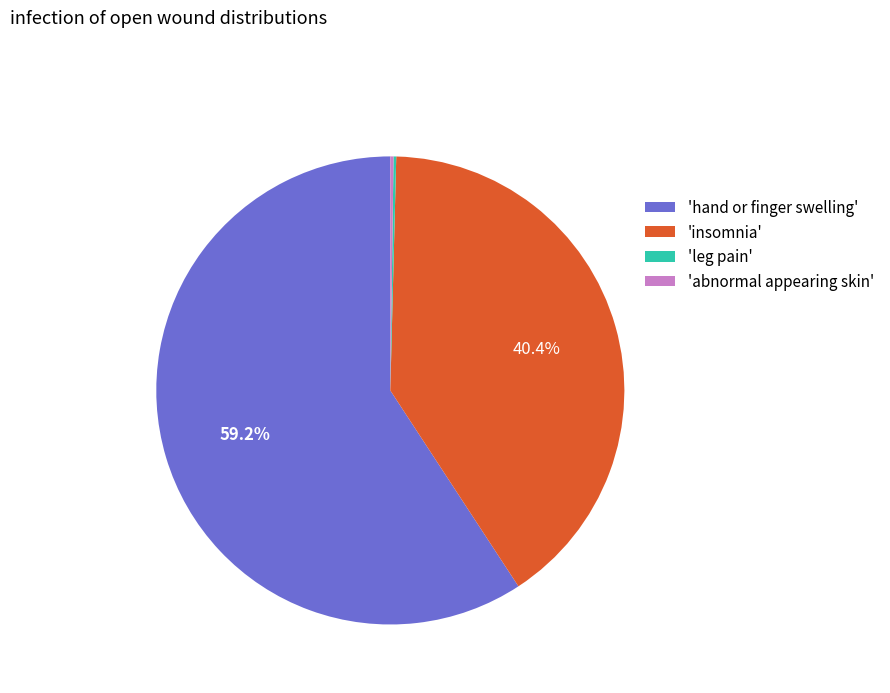

What percentage do 'hand or finger swelling' and 'insomnia' together represent?

99.6%